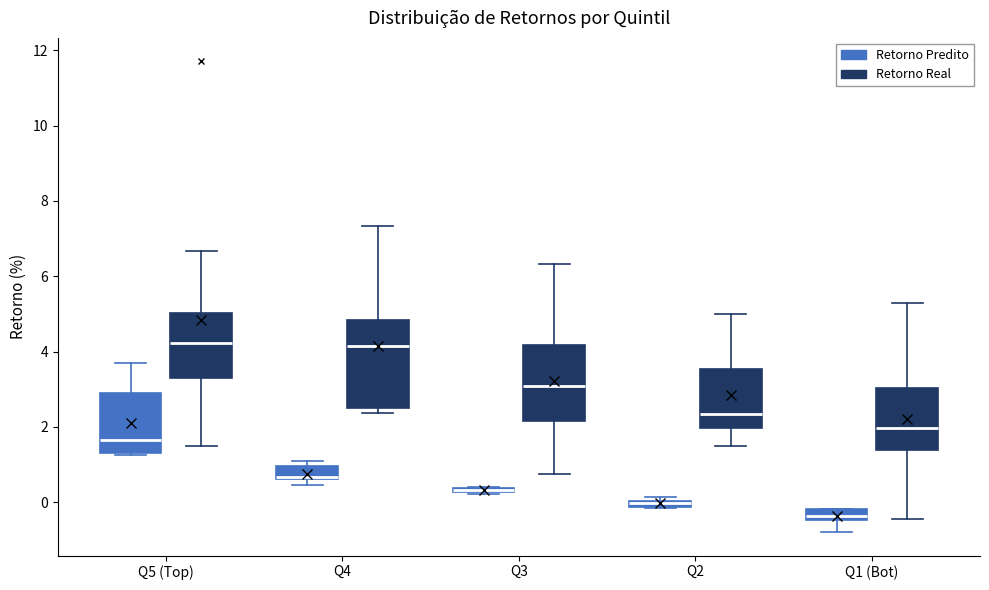

Where is the upper edge of the box for Q2 (Retorno Predito) on the y-axis? The values are not printed on the chart, so give them approximately, as read against the axis.

0.0